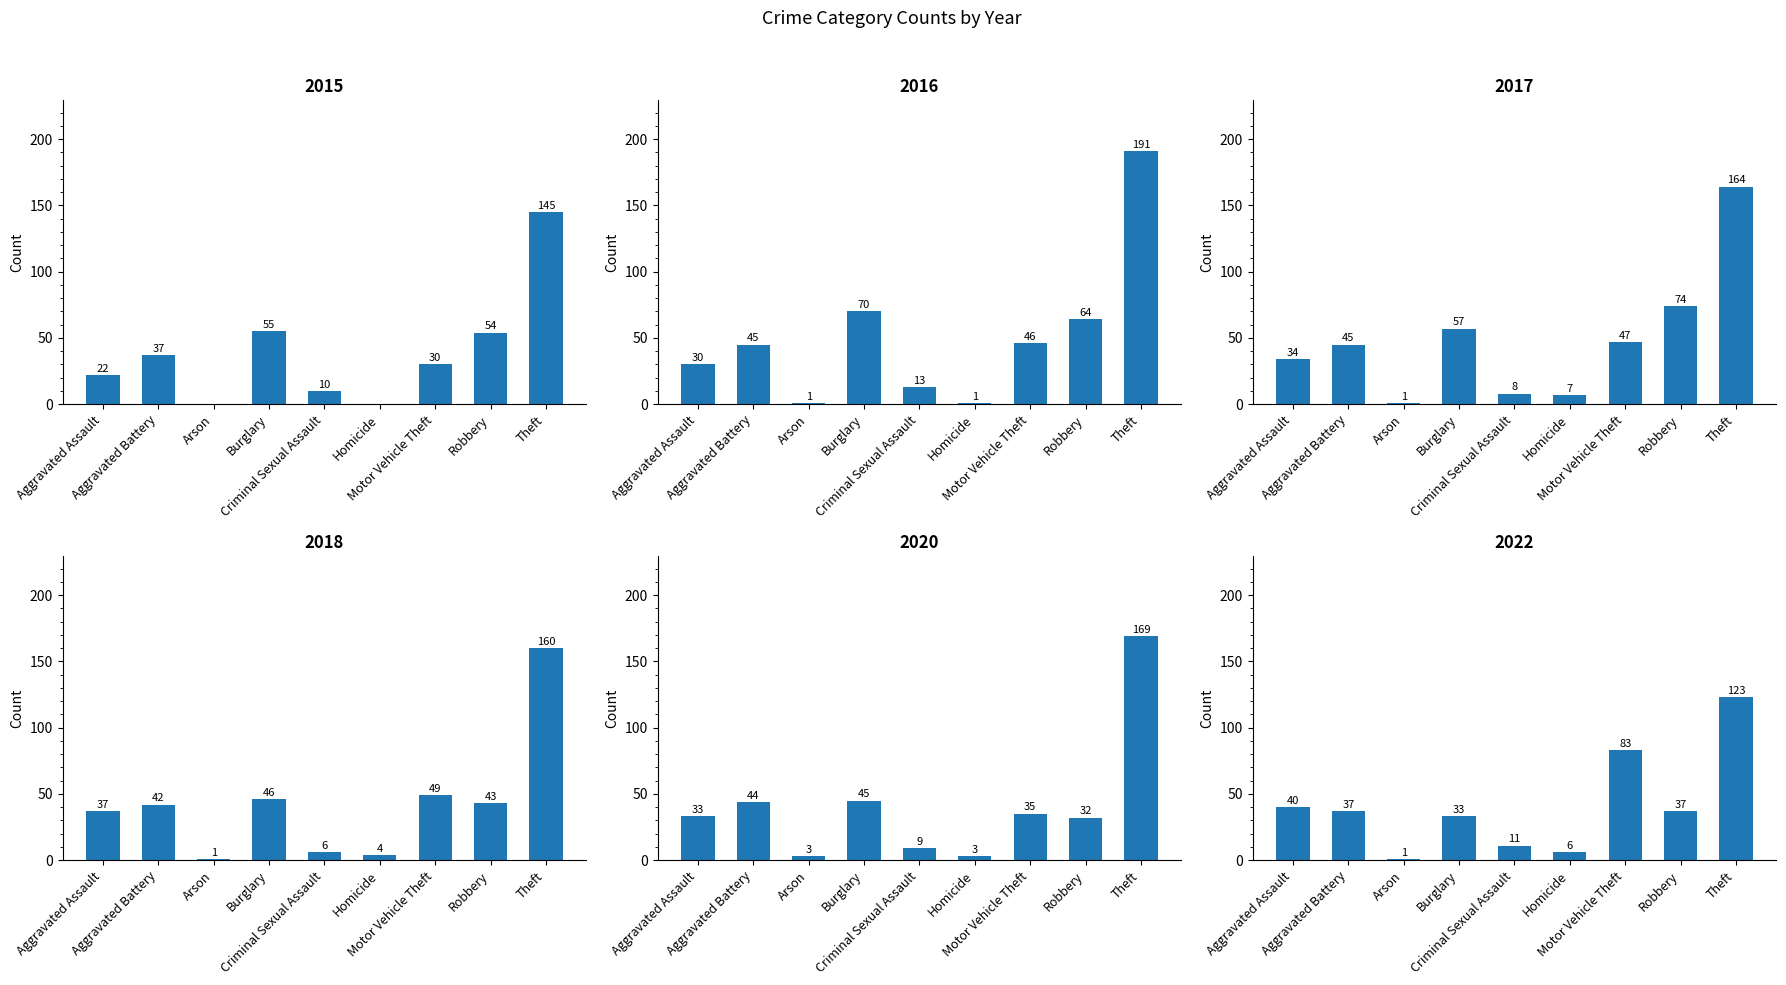

What is the greatest value displayed?

191